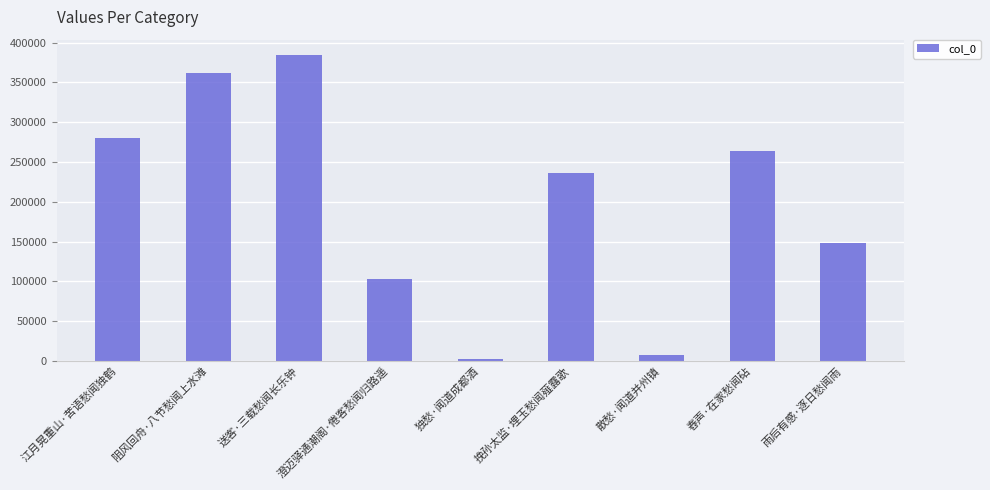

Count the number of data series in this chart.

1